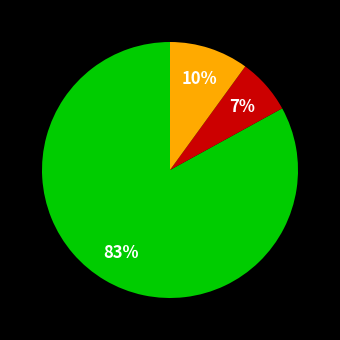

To the nearest percent, what is the average slice percentage?

33%